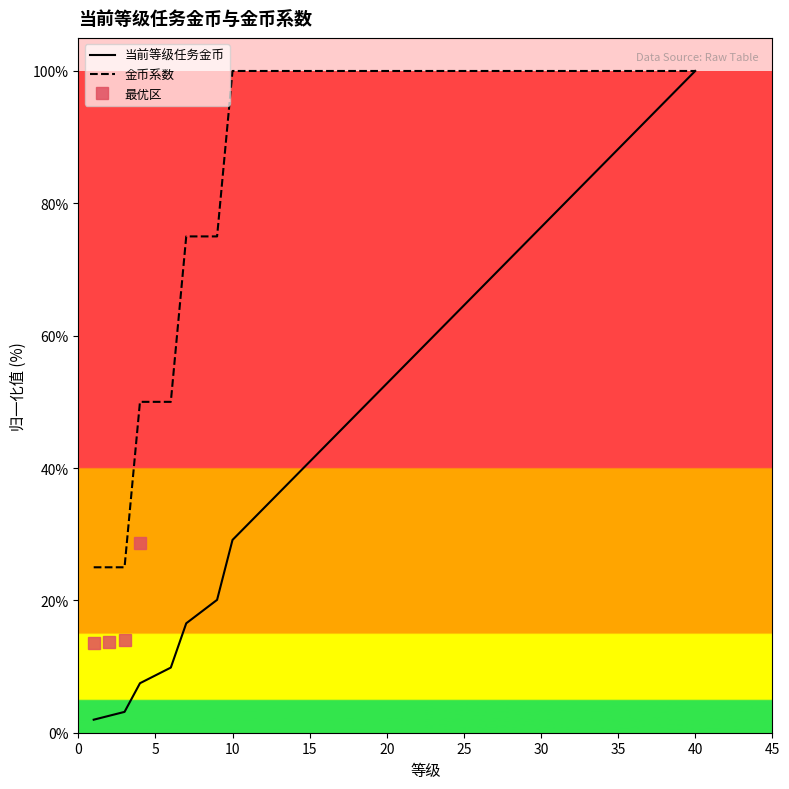

What is the minimum value for 当前等级任务金币?

2.0